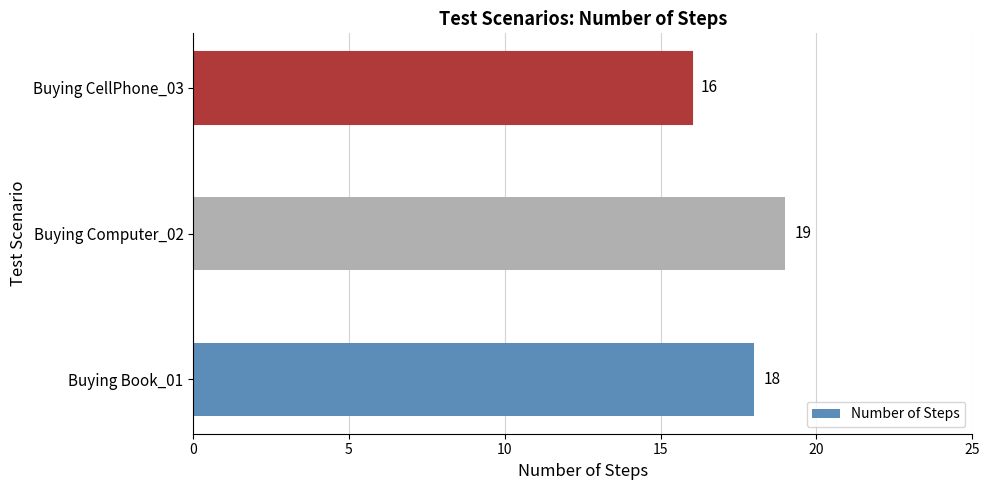

What is the greatest value displayed?

19